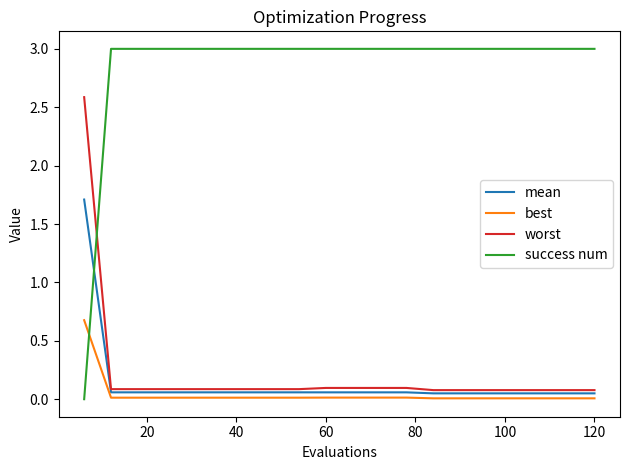

How many times do worst and success num cross each other?

1